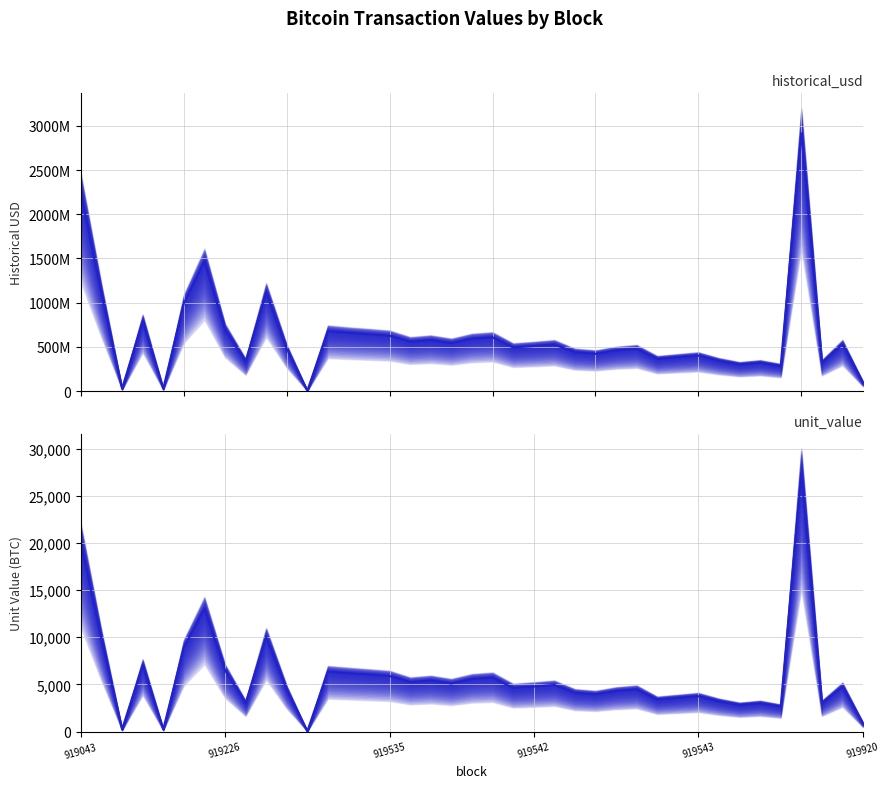

True or false: unit_value median and historical_usd median intersect in this chart.

False